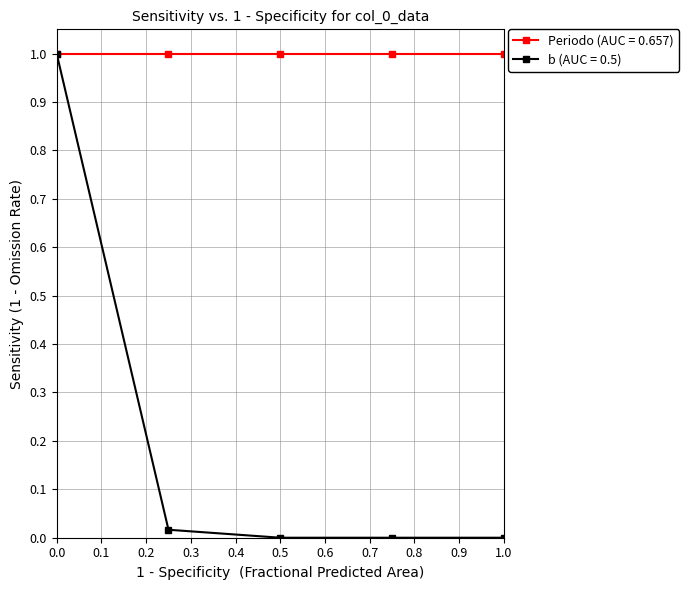

List the series in order of their overall mean, highest first.

Periodo (AUC = 0.657), b (AUC = 0.5)